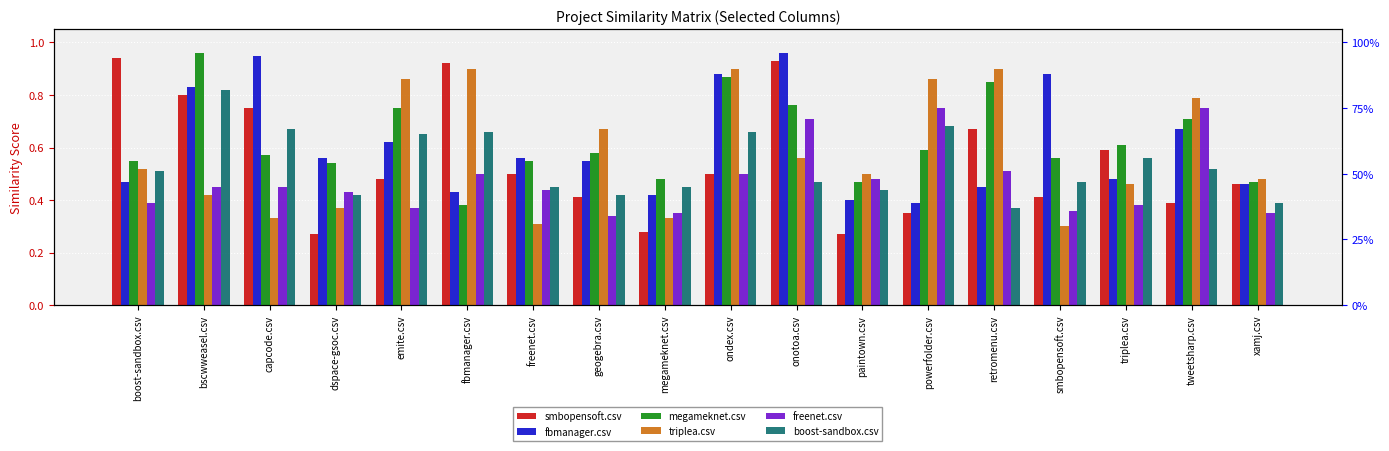

What is the label of the 10th bar from the right?

megameknet.csv